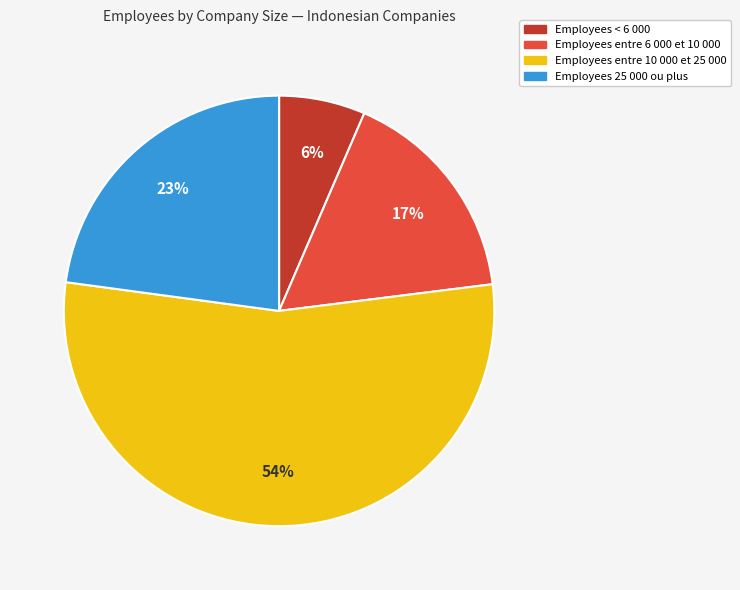

How many slices are in this pie chart?

4